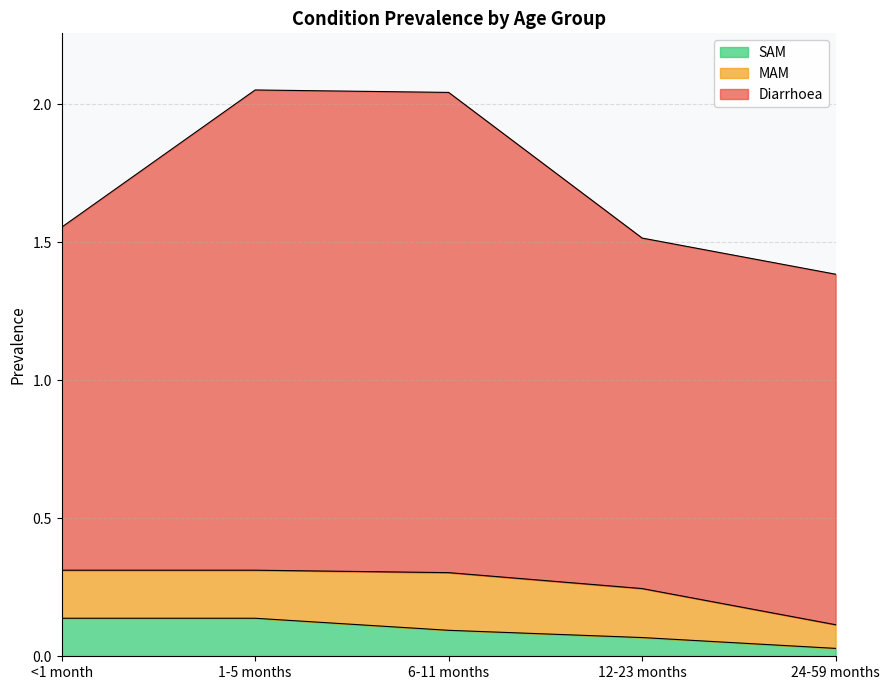

Reading left to right, what are all the values shown in this chart?

Diarrhoea: <1 month=1.2	1-5 months=1.7	6-11 months=1.7	12-23 months=1.3	24-59 months=1.3
MAM: <1 month=0.2	1-5 months=0.2	6-11 months=0.2	12-23 months=0.2	24-59 months=0.1
SAM: <1 month=0.1	1-5 months=0.1	6-11 months=0.1	12-23 months=0.1	24-59 months=0.0